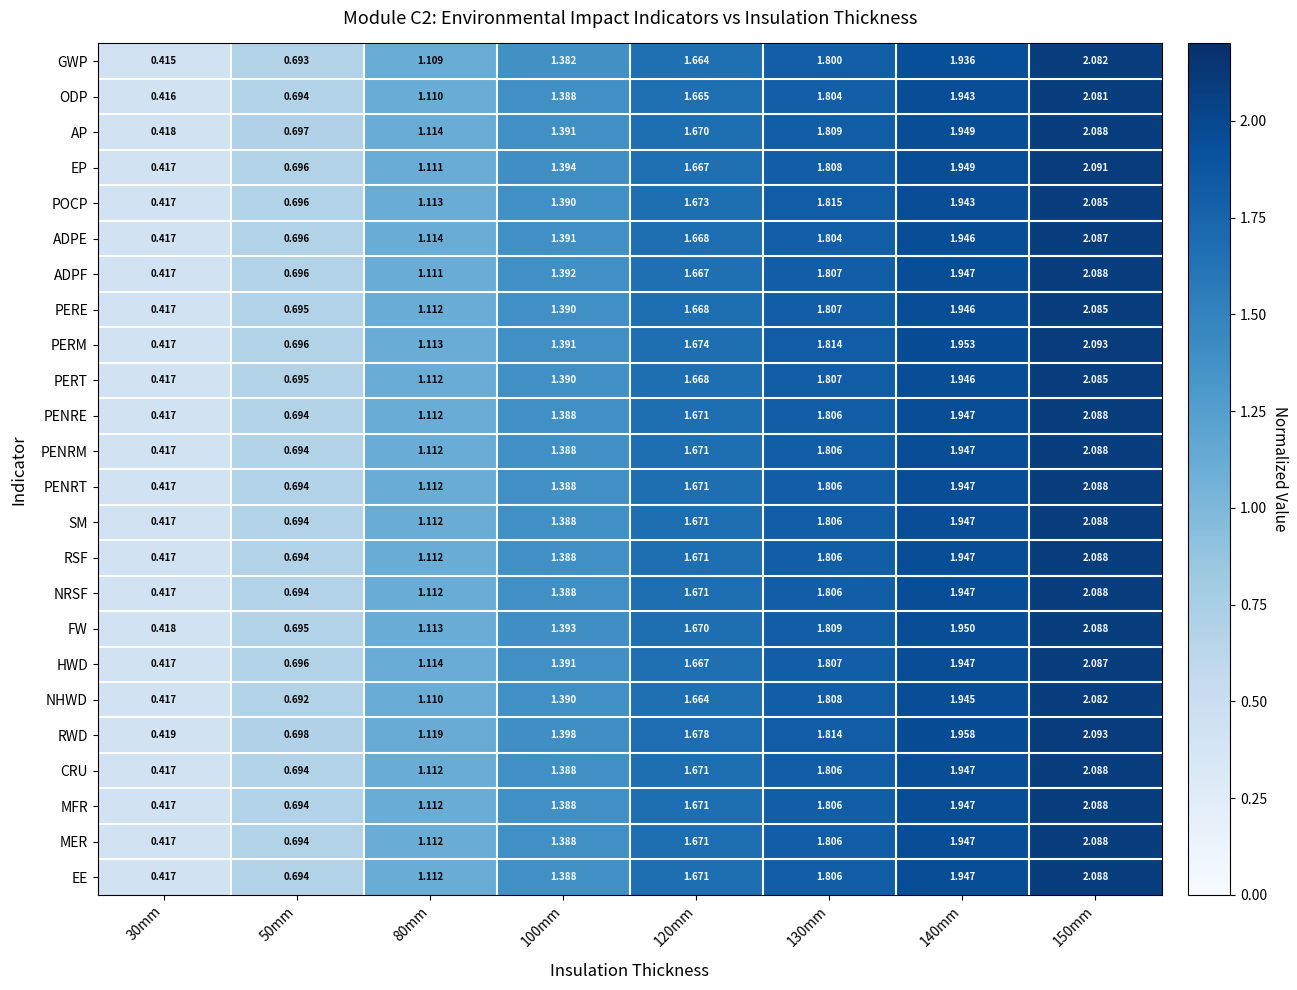

Which series changed the most between 30mm and 120mm?

RWD